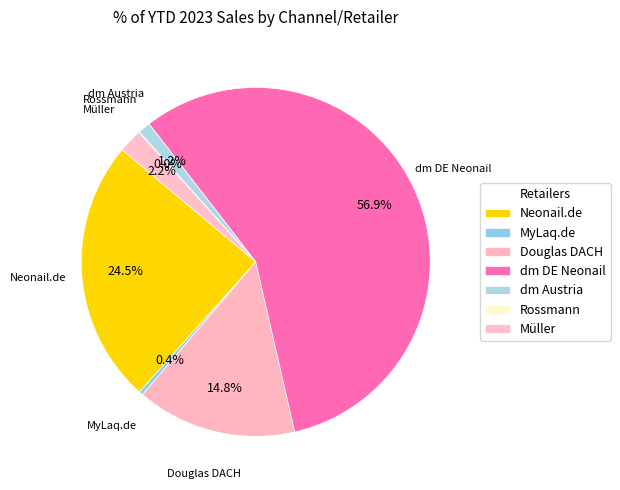

Which category has the smallest portion of the pie?

Rossmann